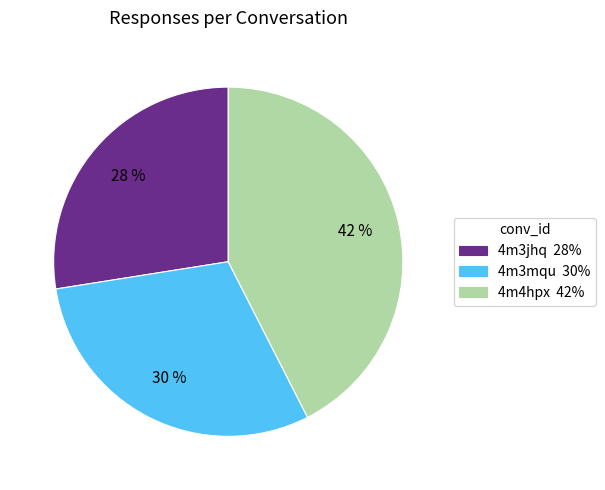

Is 4m4hpx the majority of the pie?

No